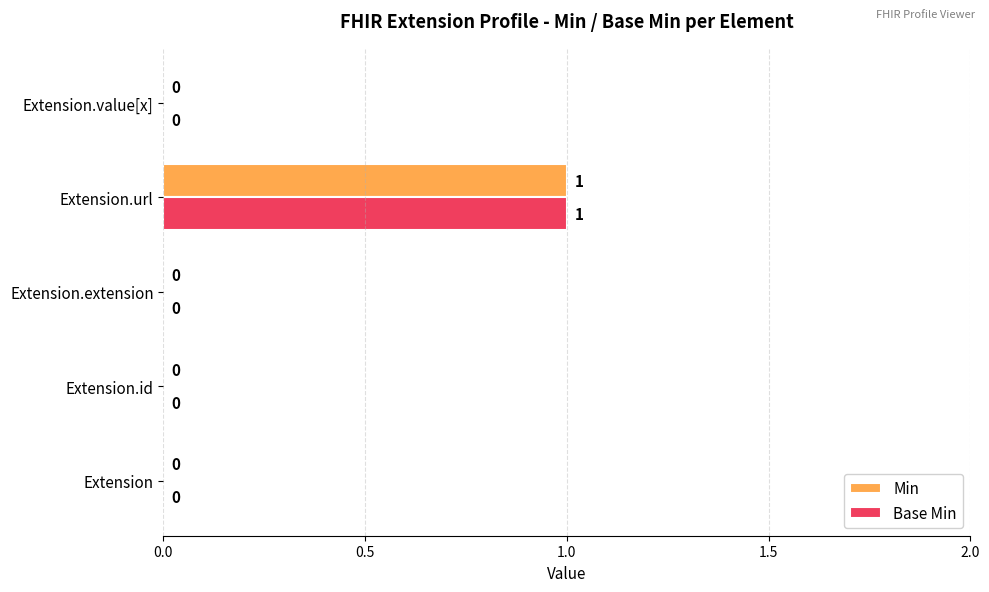

True or false: Min has a value of 1 at Extension.url.

True